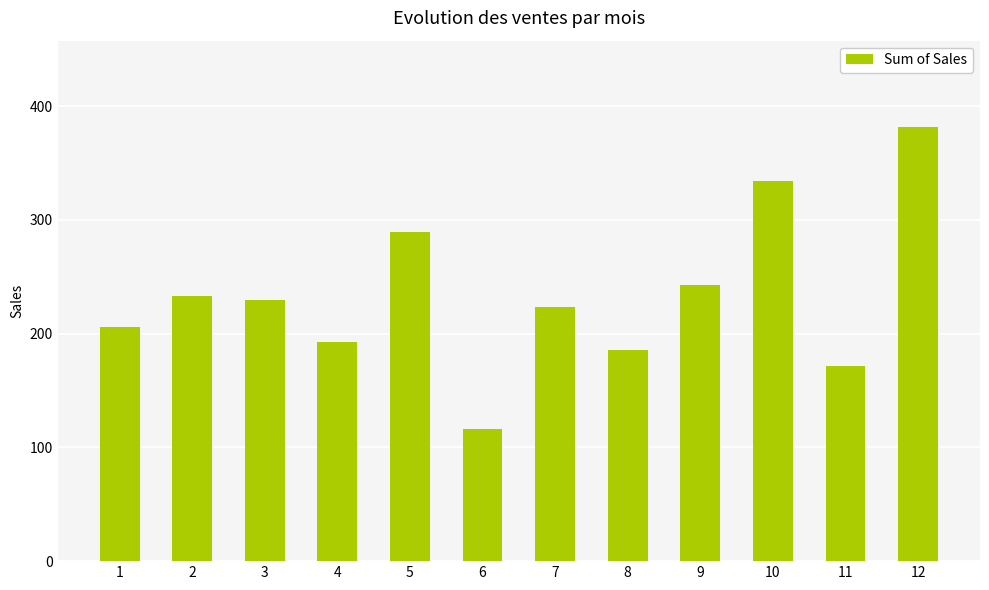

What is the difference between the maximum and minimum values?

265.3